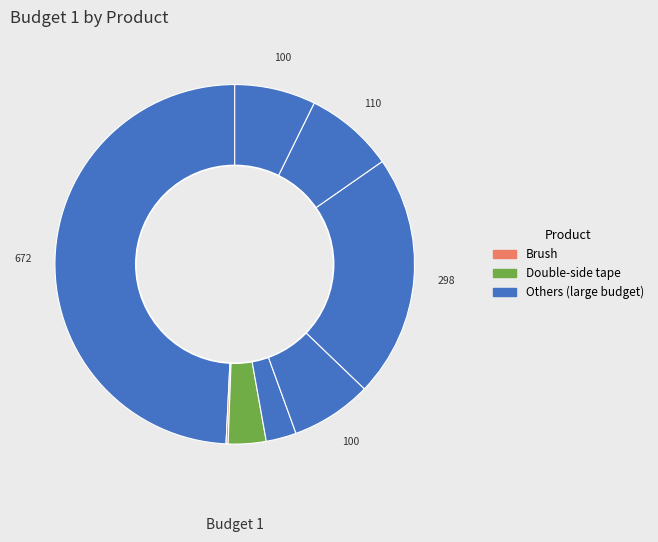

To the nearest percent, what is the average slice percentage?

12%